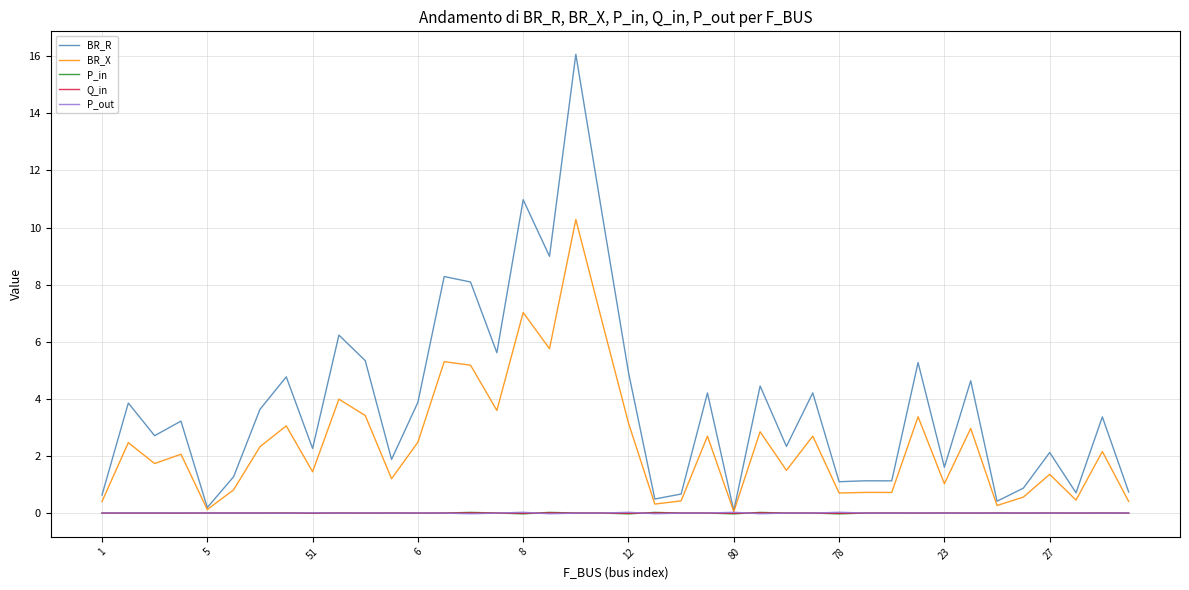

Does the chart display data point markers on the line(s)?

No